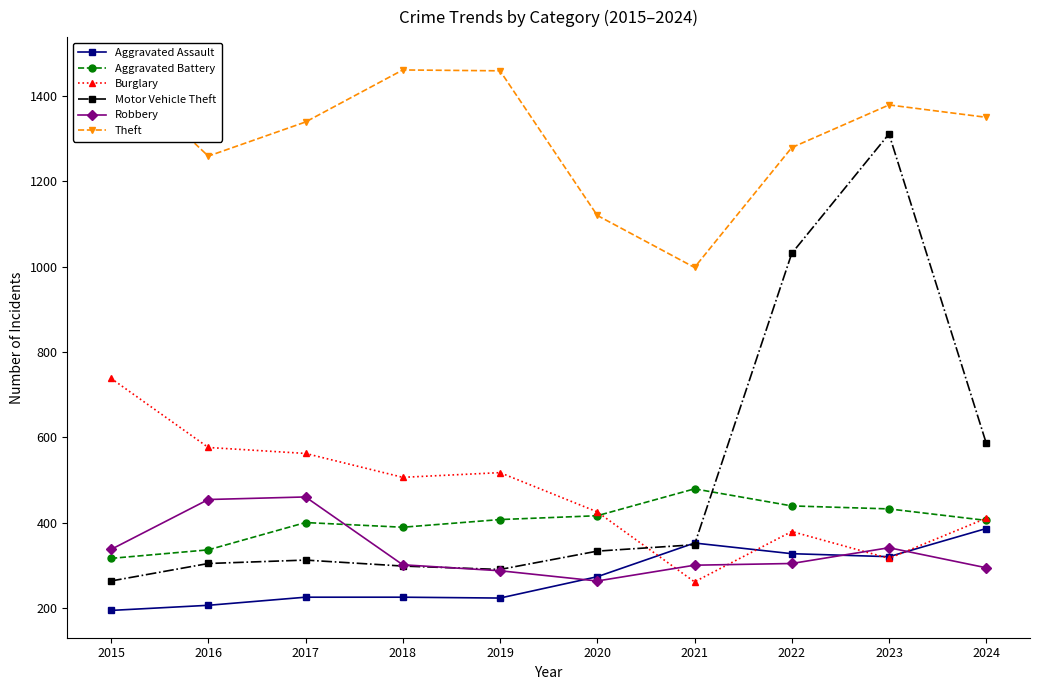

Which series has the widest spread of values?

Motor Vehicle Theft